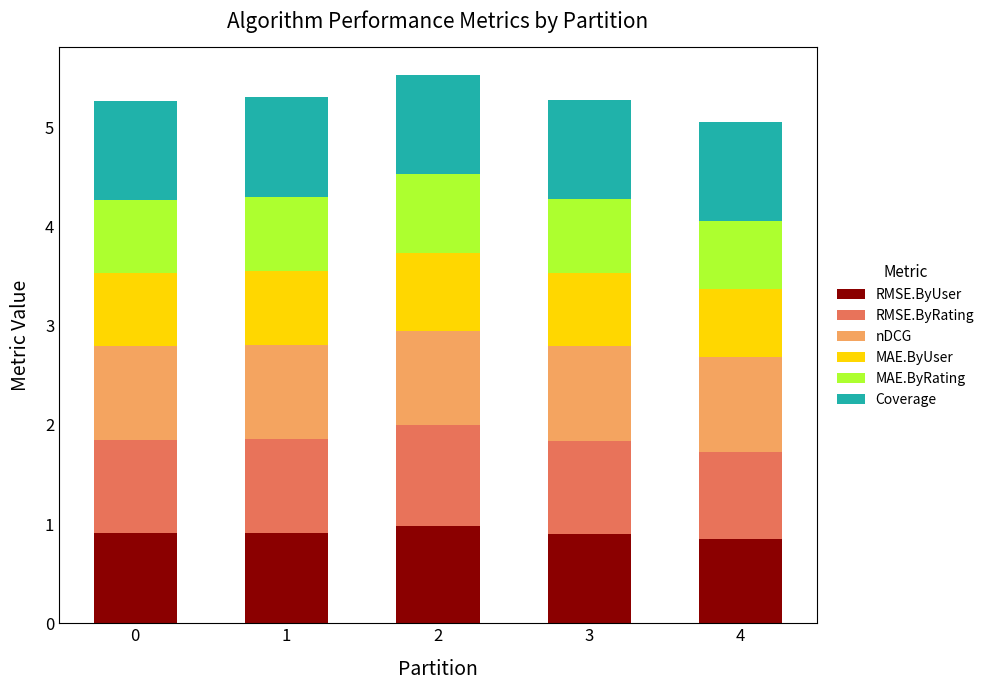

The RMSE.ByUser series shows 0.9 at 3. True or false?

True